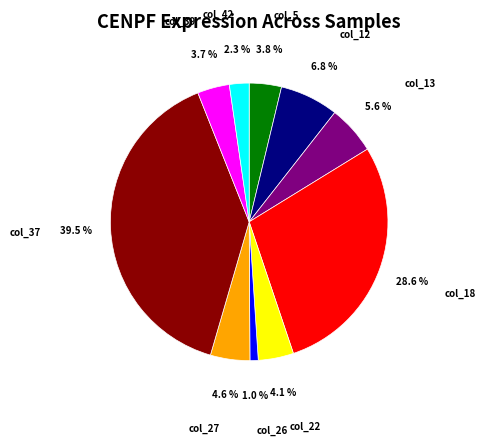

What percentage is the col_39 slice, to the nearest percent?

4%